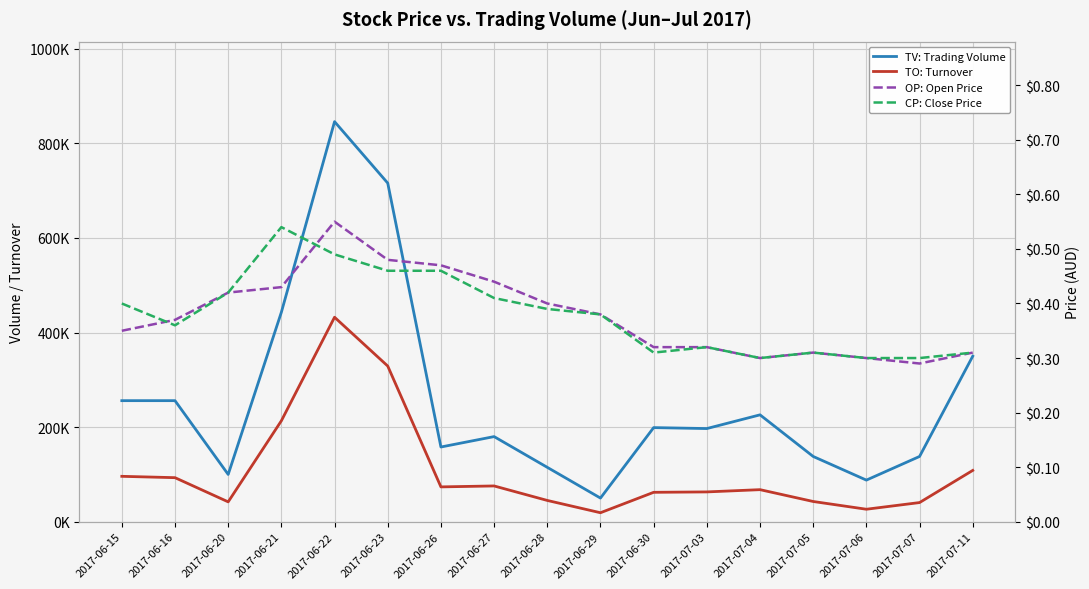

Reading left to right, what are all the values shown in this chart?

TV: Trading Volume: 2017-06-15=256000.0	2017-06-16=256000.0	2017-06-20=100000.0	2017-06-21=443000.0	2017-06-22=846000.0	2017-06-23=716000.0	2017-06-26=158000.0	2017-06-27=180000.0	2017-06-28=115000.0	2017-06-29=50000.0	2017-06-30=199000.0	2017-07-03=197000.0	2017-07-04=226000.0	2017-07-05=138000.0	2017-07-06=88000.0	2017-07-07=138000.0	2017-07-11=350000.0
TO: Turnover: 2017-06-15=96000.0	2017-06-16=93160.0	2017-06-20=42000.0	2017-06-21=213440.0	2017-06-22=432390.0	2017-06-23=329160.0	2017-06-26=73660.0	2017-06-27=75650.0	2017-06-28=45000.0	2017-06-29=19000.0	2017-06-30=62190.0	2017-07-03=63040.0	2017-07-04=67800.0	2017-07-05=42780.0	2017-07-06=26400.0	2017-07-07=40520.0	2017-07-11=108500.0
OP: Open Price: 2017-06-15=0.3	2017-06-16=0.4	2017-06-20=0.4	2017-06-21=0.4	2017-06-22=0.6	2017-06-23=0.5	2017-06-26=0.5	2017-06-27=0.4	2017-06-28=0.4	2017-06-29=0.4	2017-06-30=0.3	2017-07-03=0.3	2017-07-04=0.3	2017-07-05=0.3	2017-07-06=0.3	2017-07-07=0.3	2017-07-11=0.3
CP: Close Price: 2017-06-15=0.4	2017-06-16=0.4	2017-06-20=0.4	2017-06-21=0.5	2017-06-22=0.5	2017-06-23=0.5	2017-06-26=0.5	2017-06-27=0.4	2017-06-28=0.4	2017-06-29=0.4	2017-06-30=0.3	2017-07-03=0.3	2017-07-04=0.3	2017-07-05=0.3	2017-07-06=0.3	2017-07-07=0.3	2017-07-11=0.3